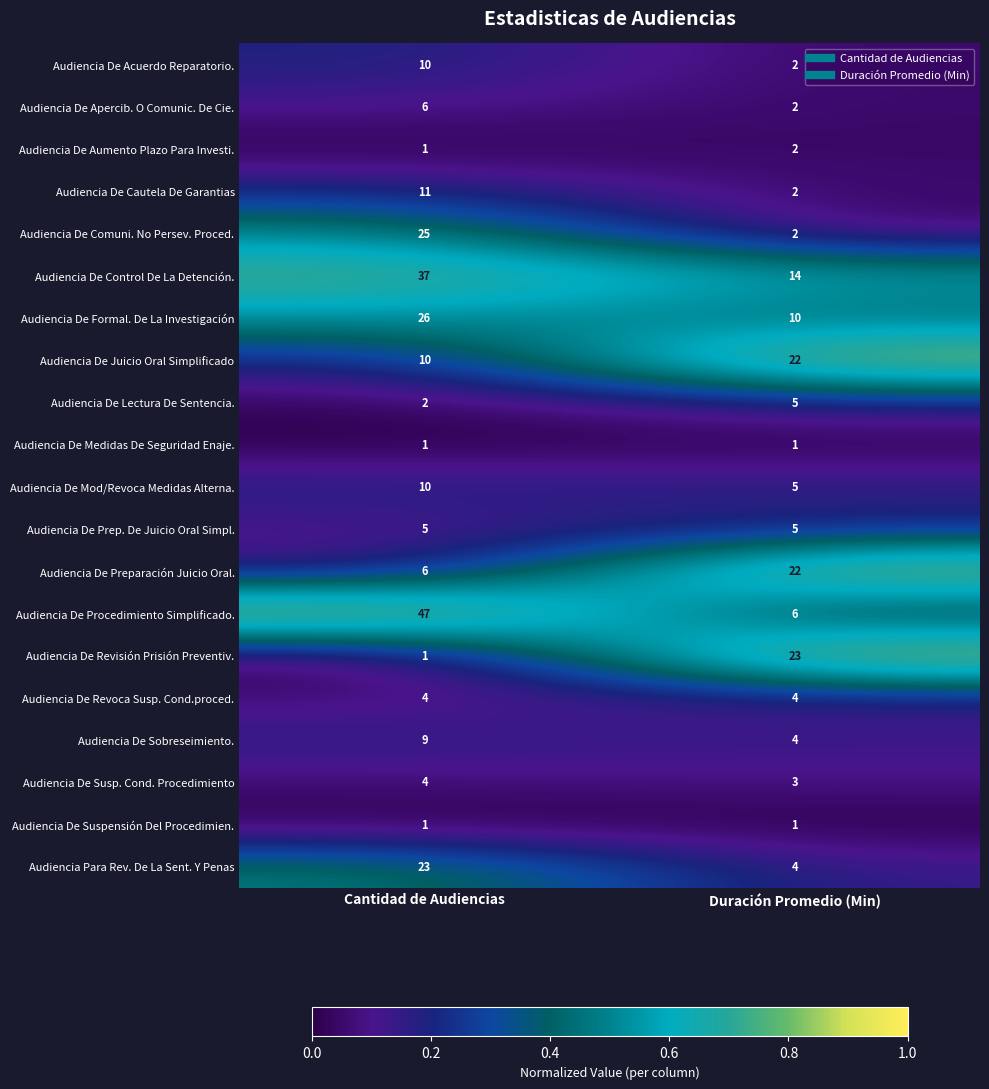

At which label is Audiencia De Comuni. No Persev. Proced. closest to 13?

Duración Promedio (Min)